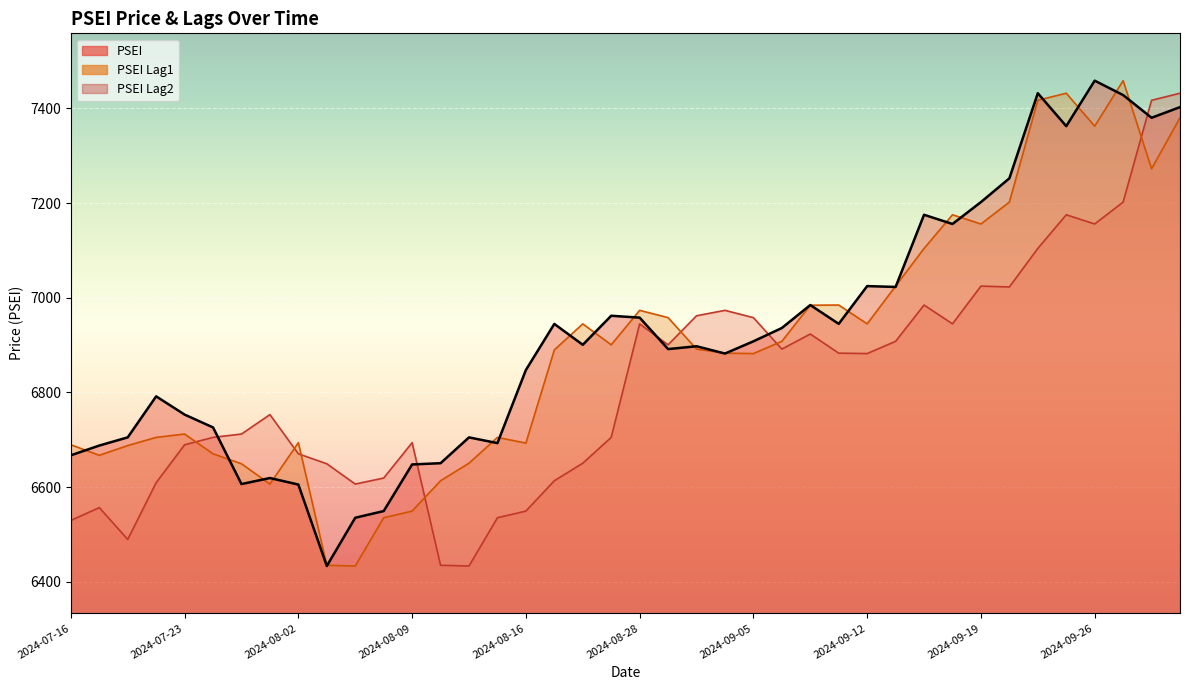

Which category has the lowest value in the PSEI_Lag1 series?

2024-08-07